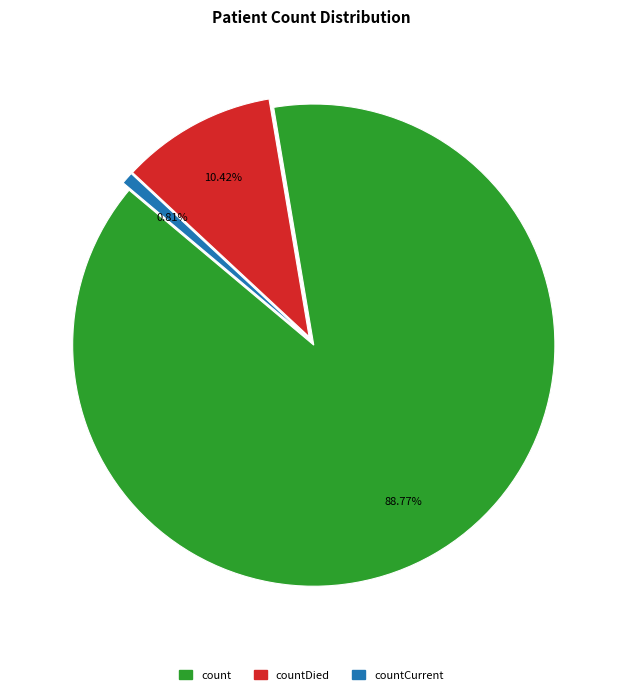

Does any single category account for the majority?

Yes